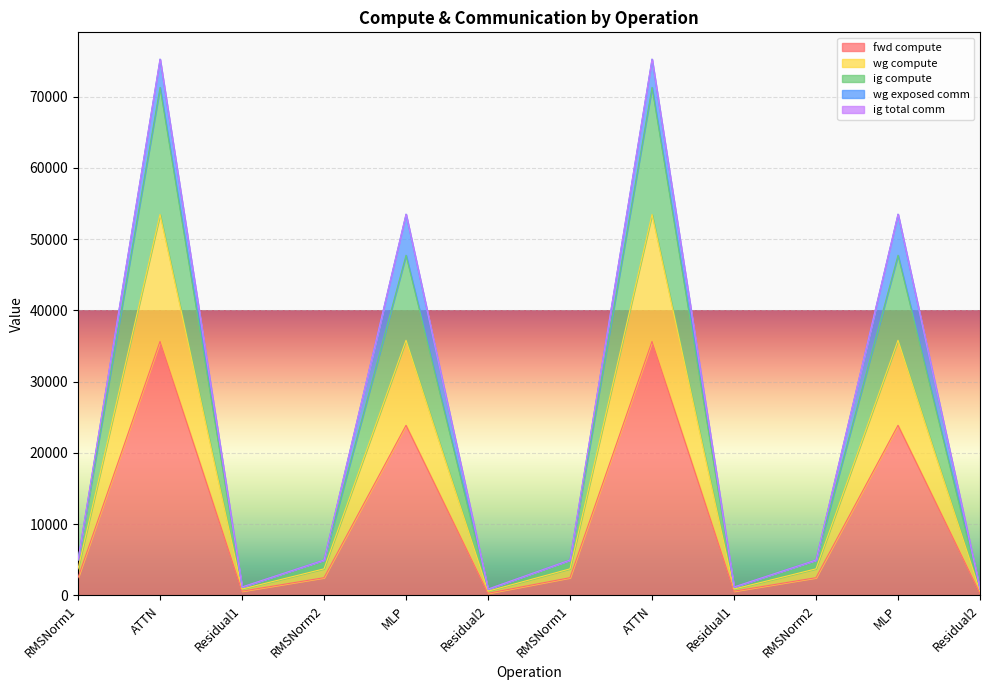

True or false: ig compute and wg compute cross at least once.

False